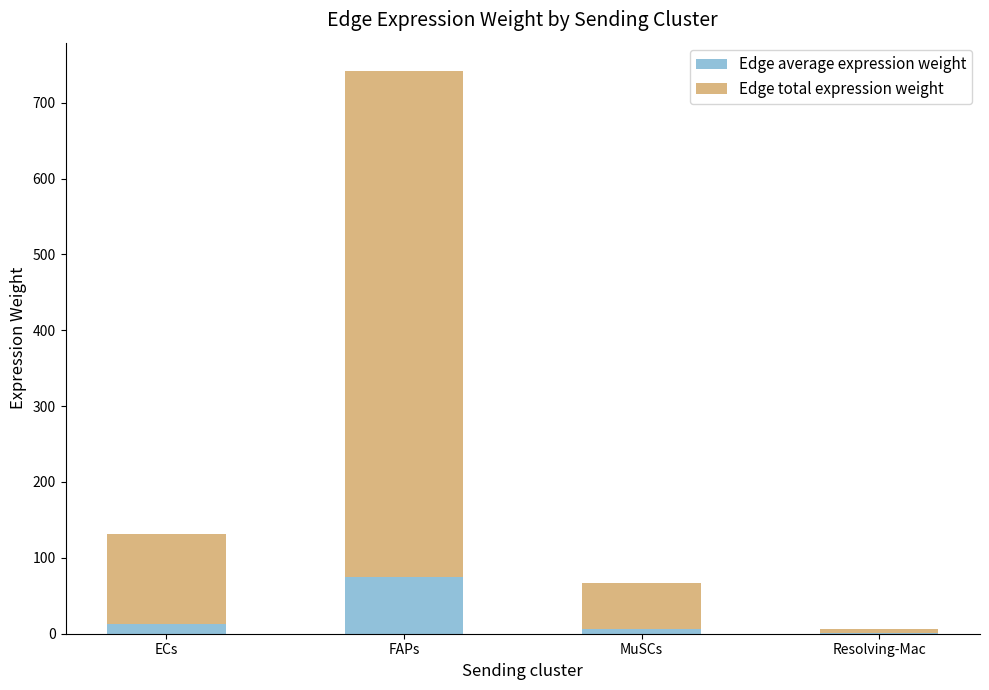

What is the average value of the Edge average expression weight series?

23.7